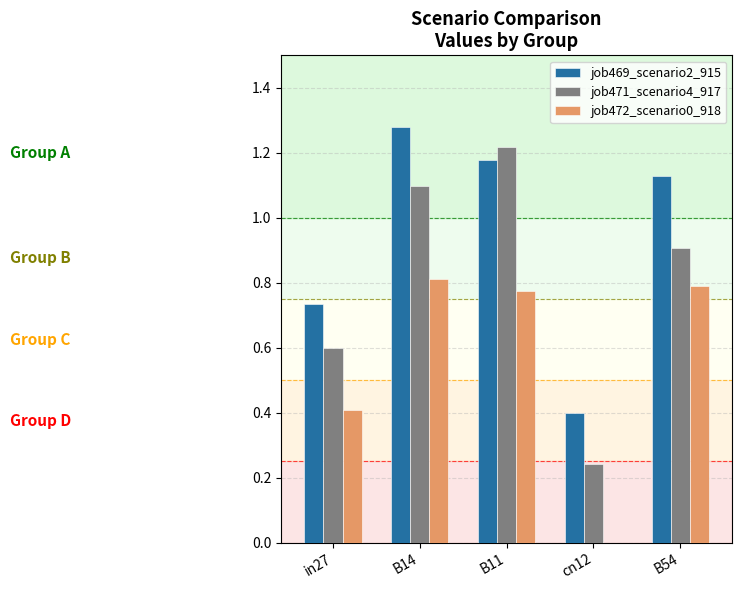

How many job469_scenario2_915 values are between 0 and 1?

2